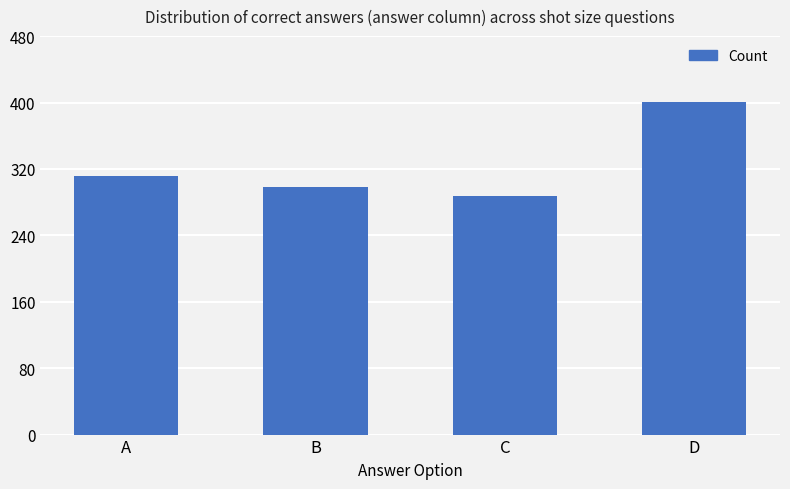

What is the ratio of the value at B to the value at A?

1.0